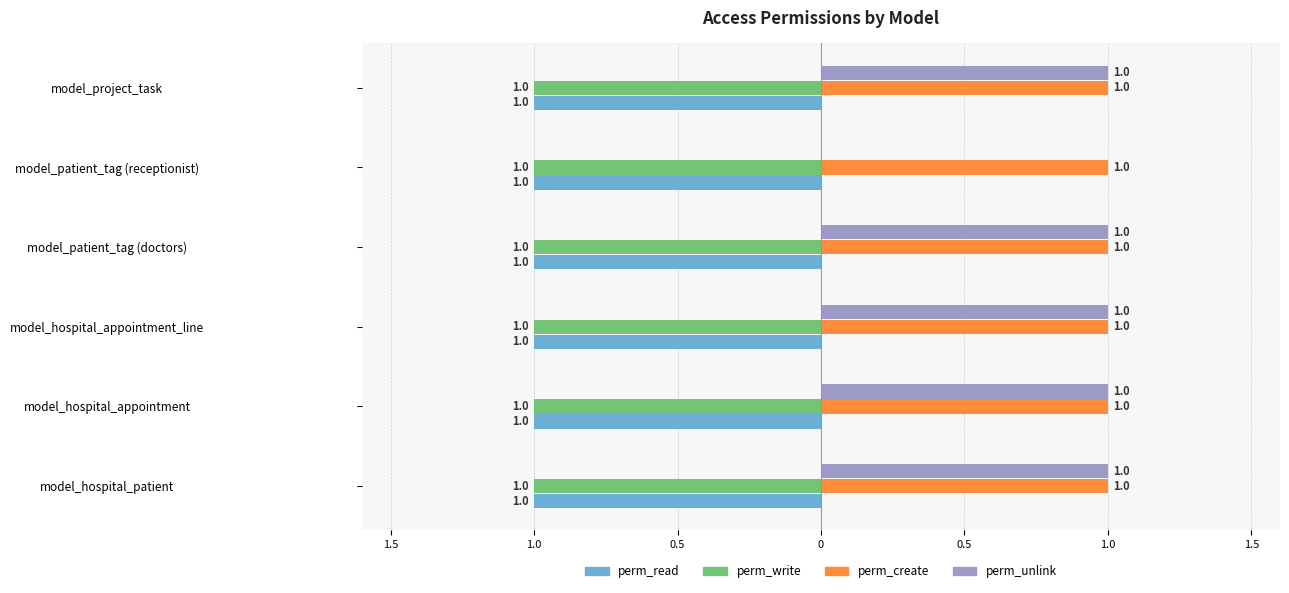

What are all the series names shown in the legend?

perm_read, perm_write, perm_create, perm_unlink